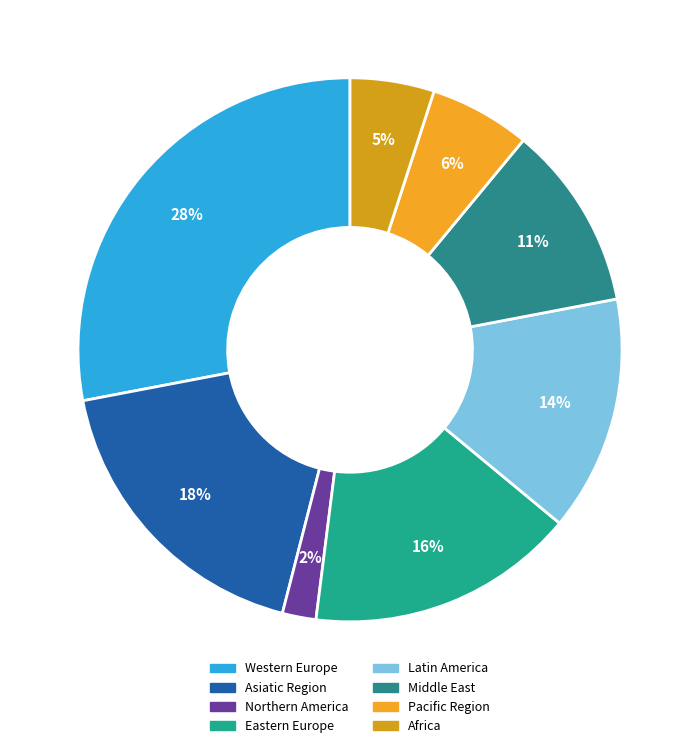

Is it true that Latin America is 1% of the pie?

False